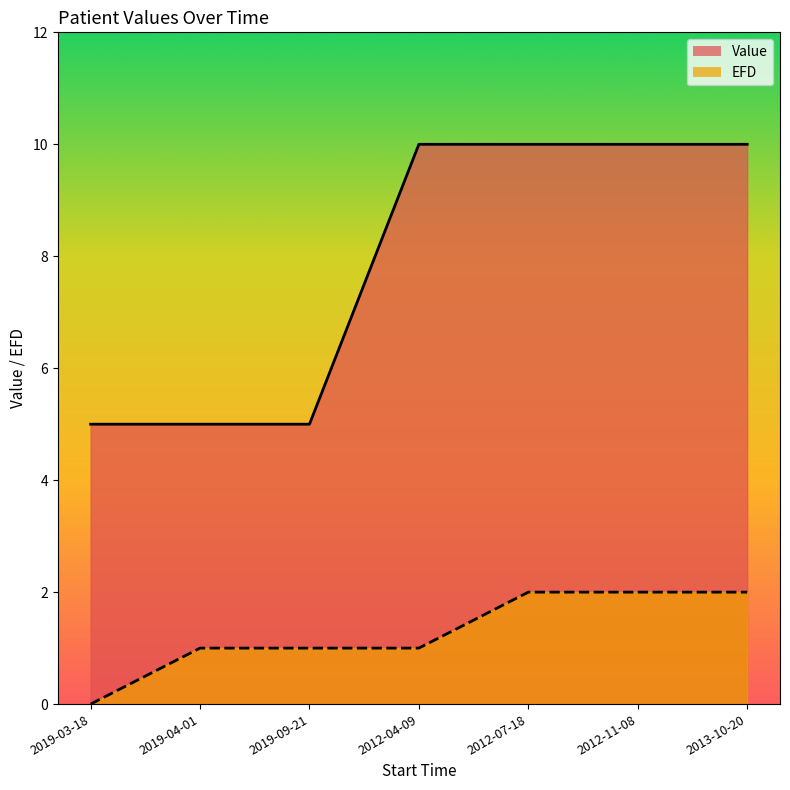

Rank the series by their maximum value, from lowest to highest.

EFD, Value